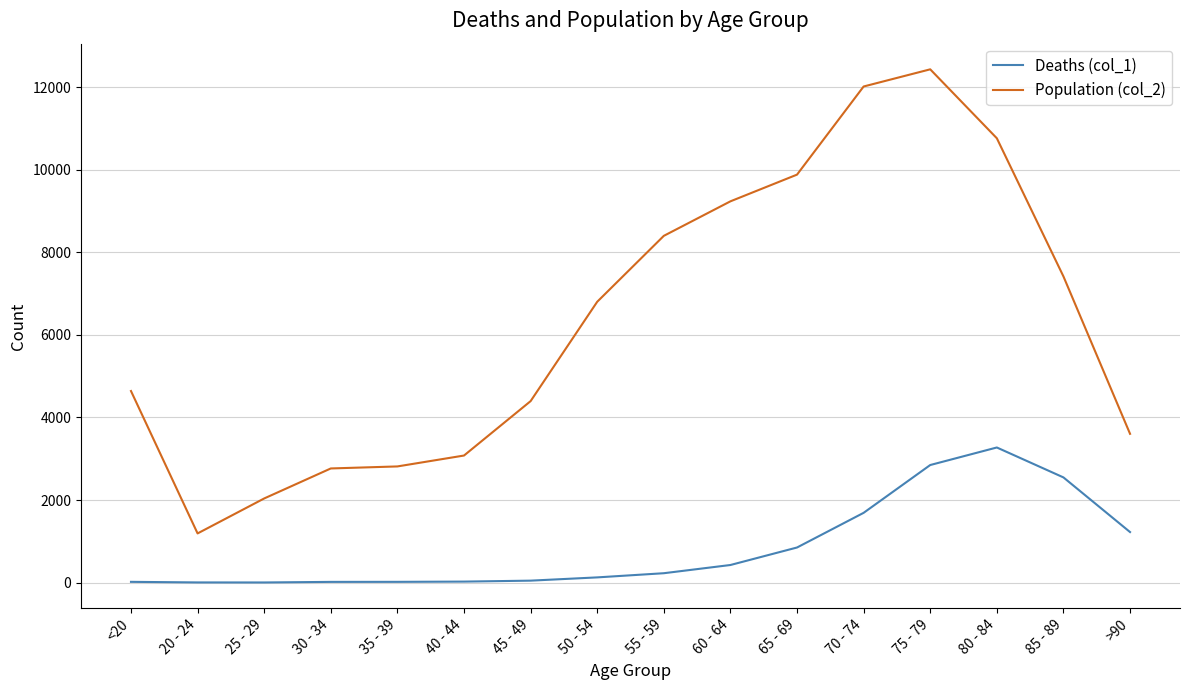

True or false: Population (col_2) has a value of 14145 at 60 - 64.

False